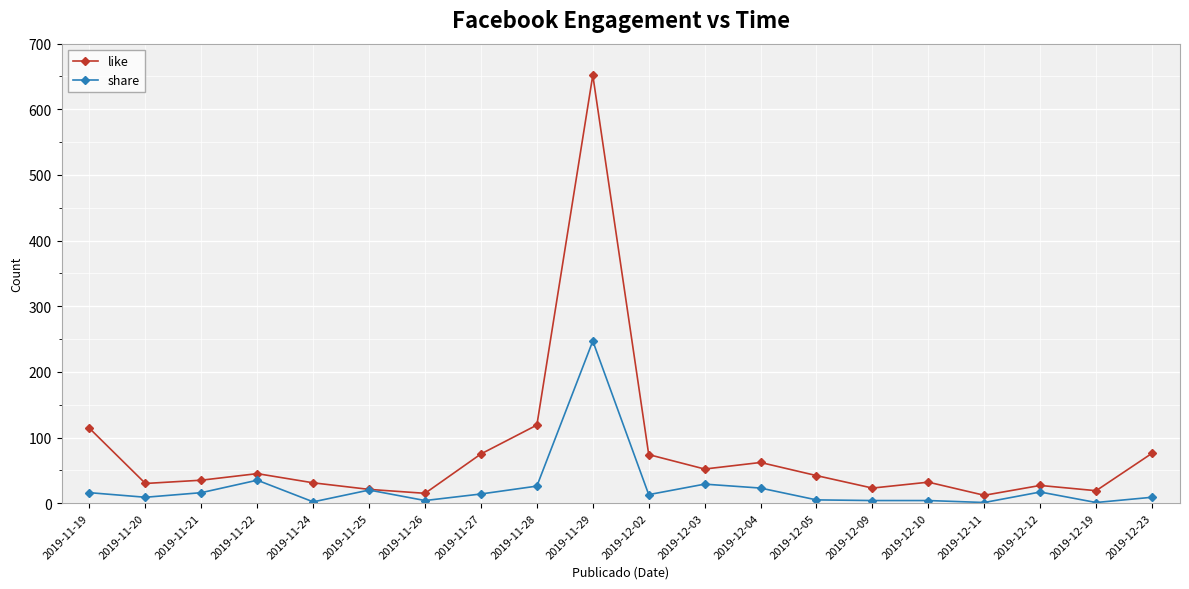

At which category does share reach its first local valley?

2019-11-20